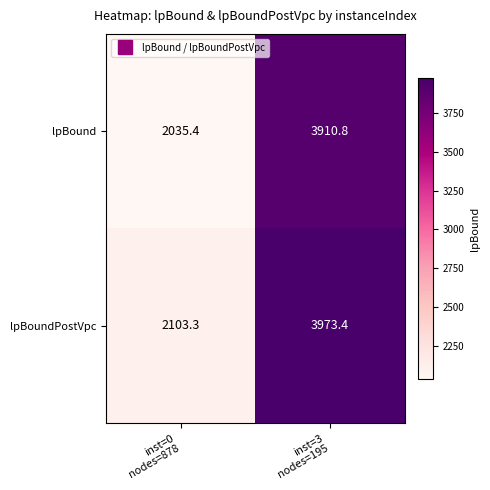

Reading left to right, list all the values displayed in this chart.

lpBound: 2035.4	3910.8
lpBoundPostVpc: 2103.3	3973.4